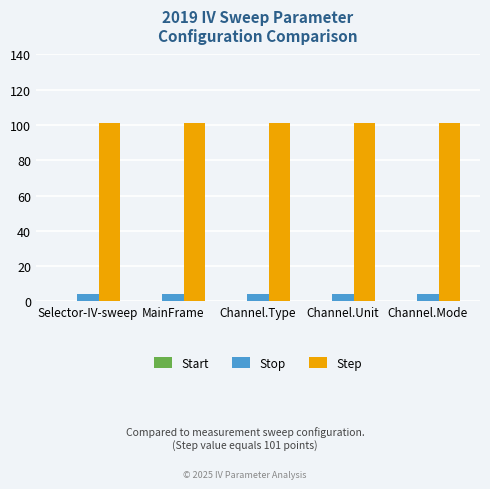

Rank the series by their average value, from highest to lowest.

Step, Stop